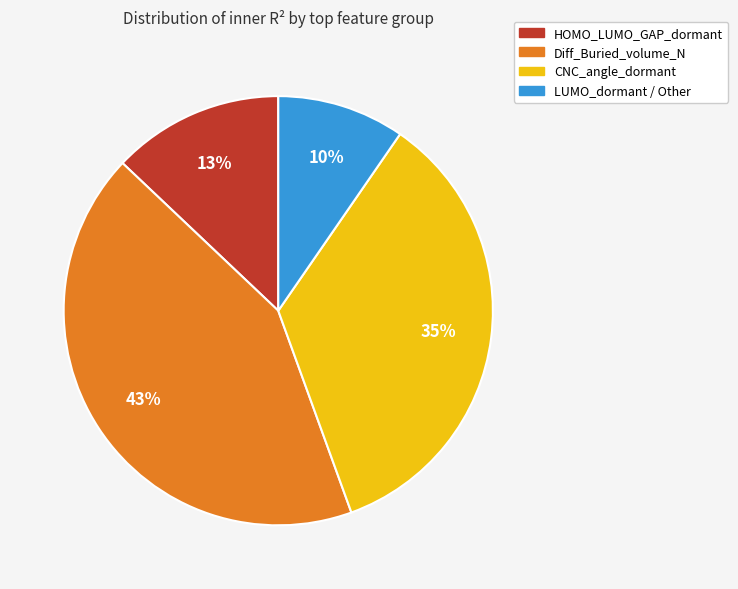

Does any single category account for the majority?

No